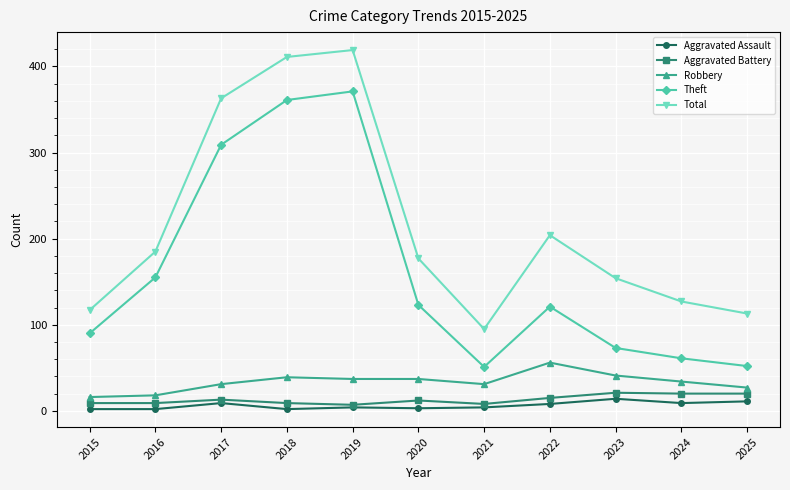

The value of Total at 2015 is 117. True or false?

True